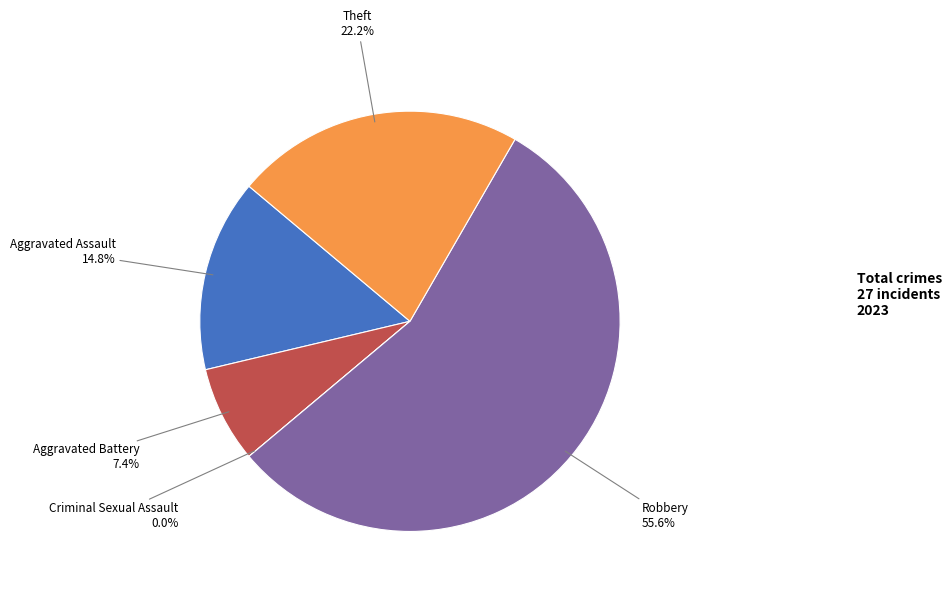

To the nearest percent, what is the difference between the Theft and Criminal Sexual Assault slice percentages?

22%